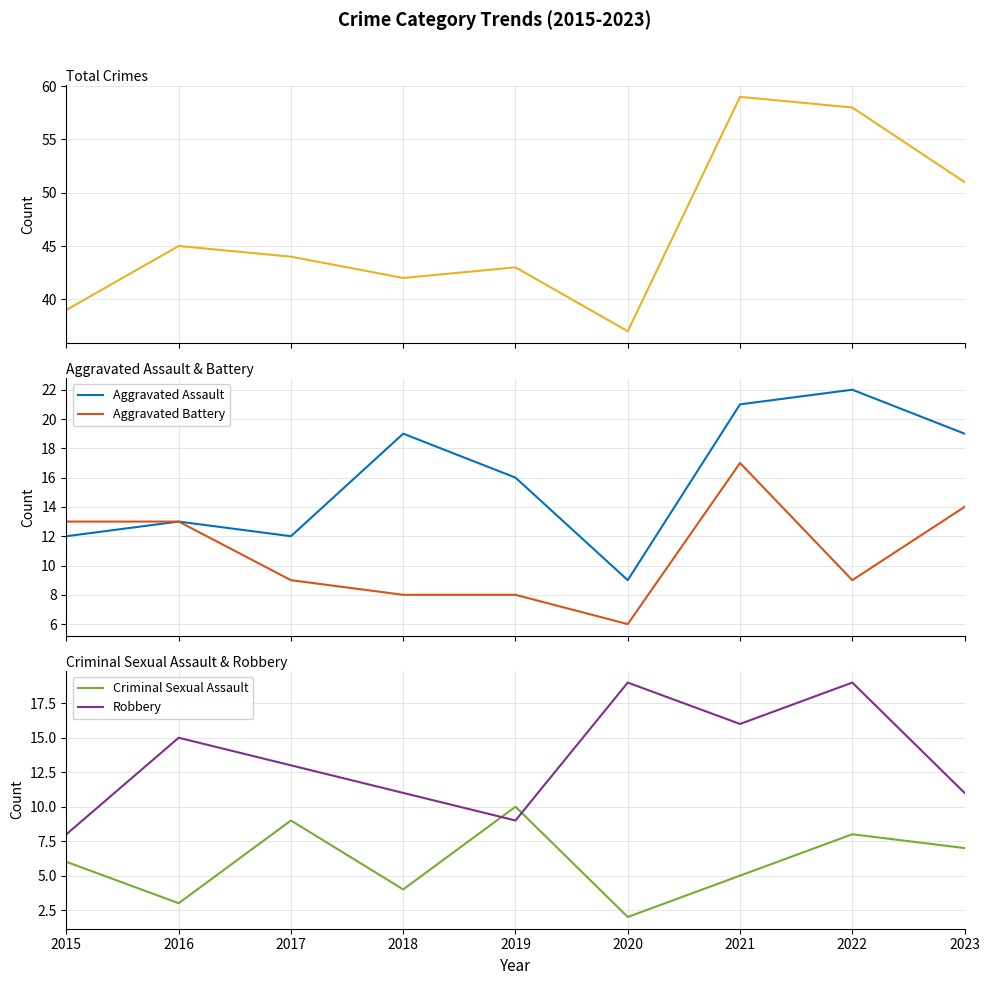

How many distinct data groups are displayed?

5